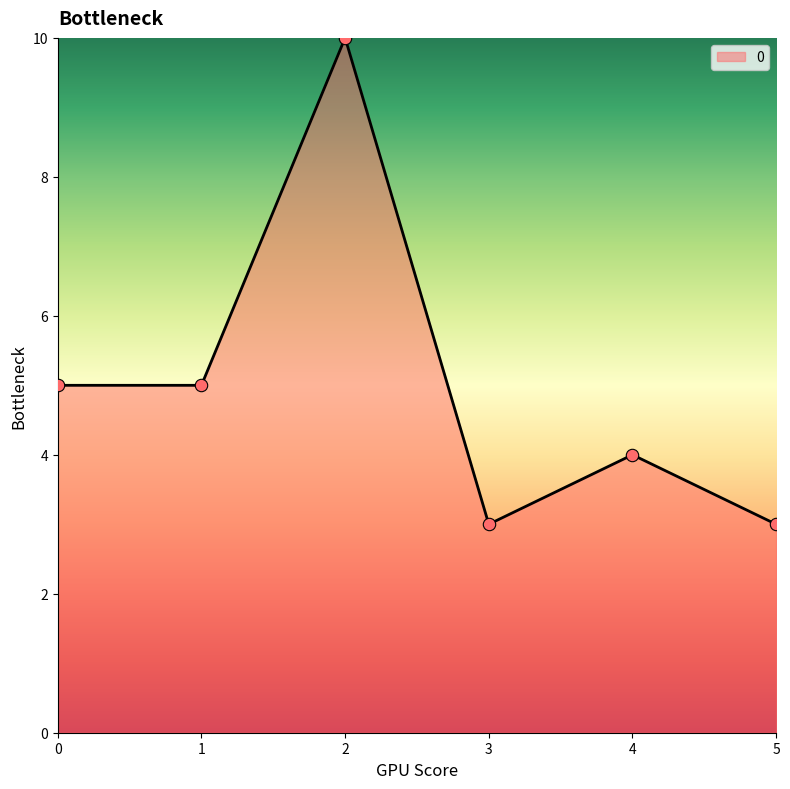

What is the ratio of the value at 5 to the value at 3?

1.0